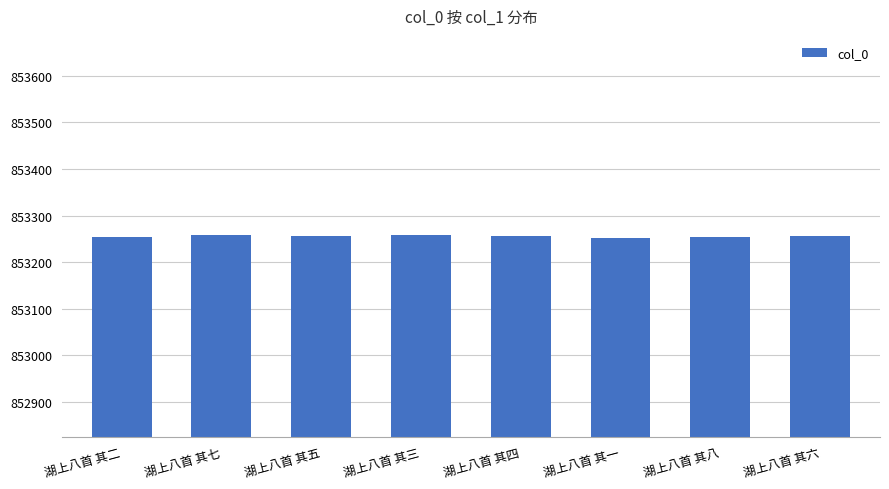

How many bars are there in total?

8